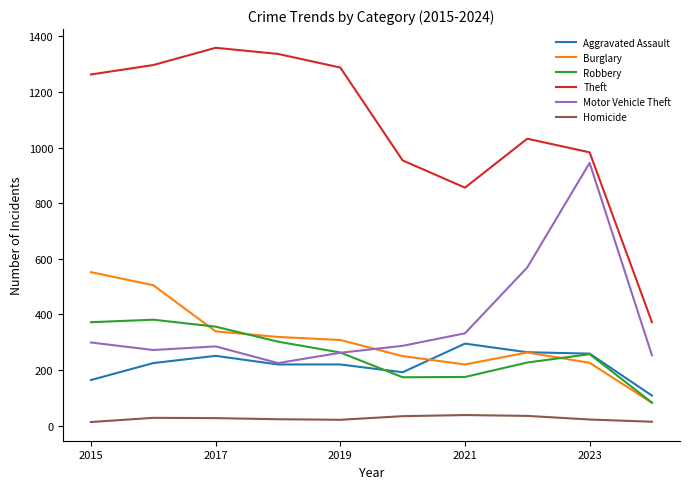

True or false: Robbery and Theft cross at least once.

False